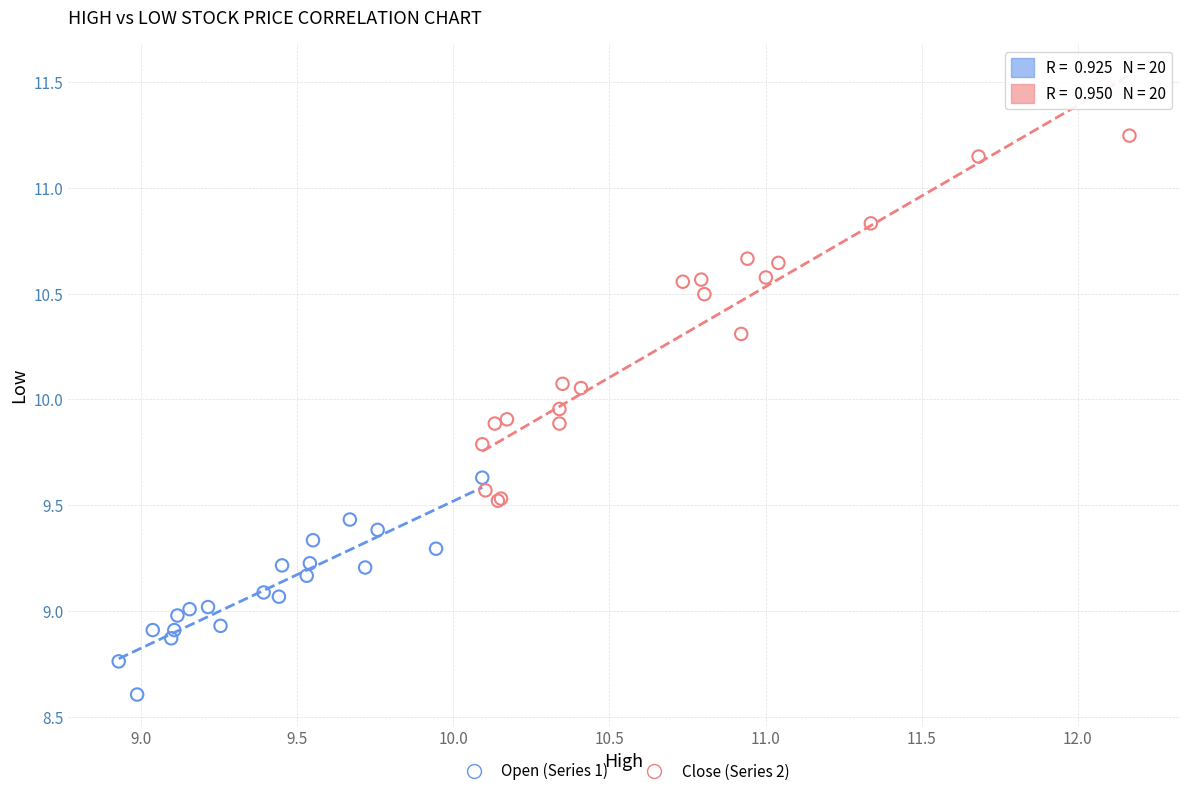

Which series contains the lowest Y value?

Open (Series 1)